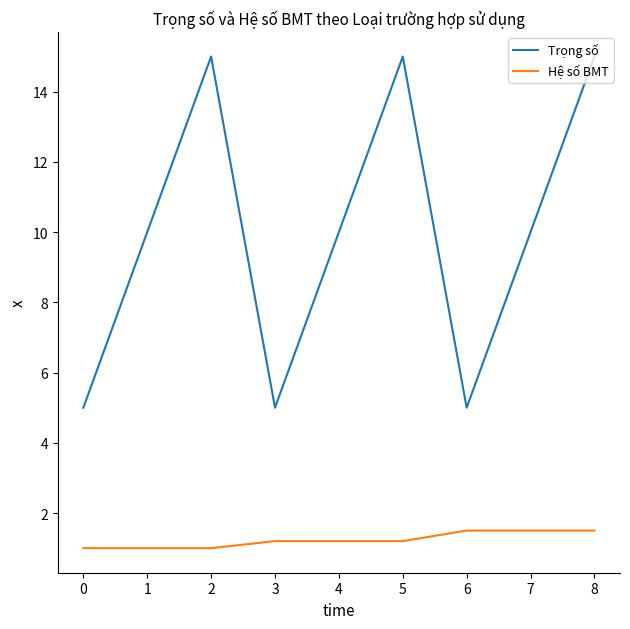

Reading left to right, extract all data points from this chart.

Trọng số: 0=5.0	1=10.0	2=15.0	3=5.0	4=10.0	5=15.0	6=5.0	7=10.0	8=15.0
Hệ số BMT: 0=1.0	1=1.0	2=1.0	3=1.2	4=1.2	5=1.2	6=1.5	7=1.5	8=1.5